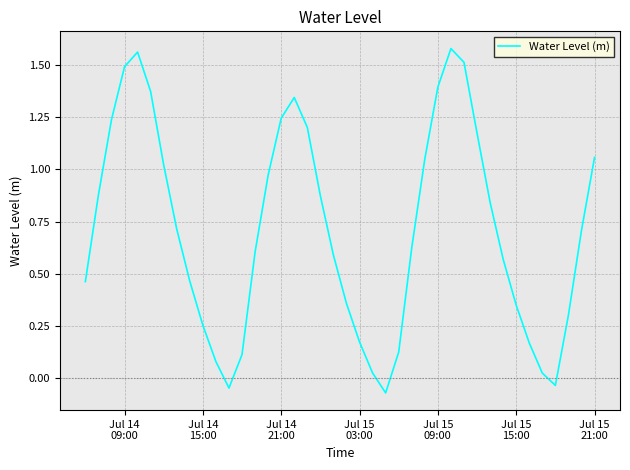

Does the chart have visible grid lines?

Yes